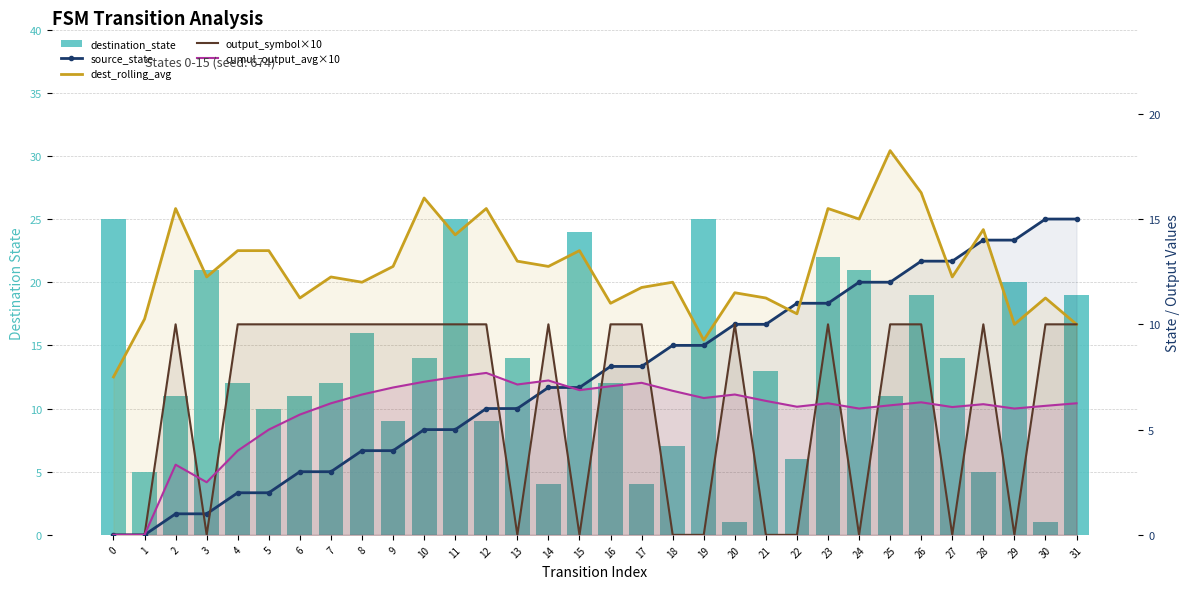

Count the number of categories in the chart.

32